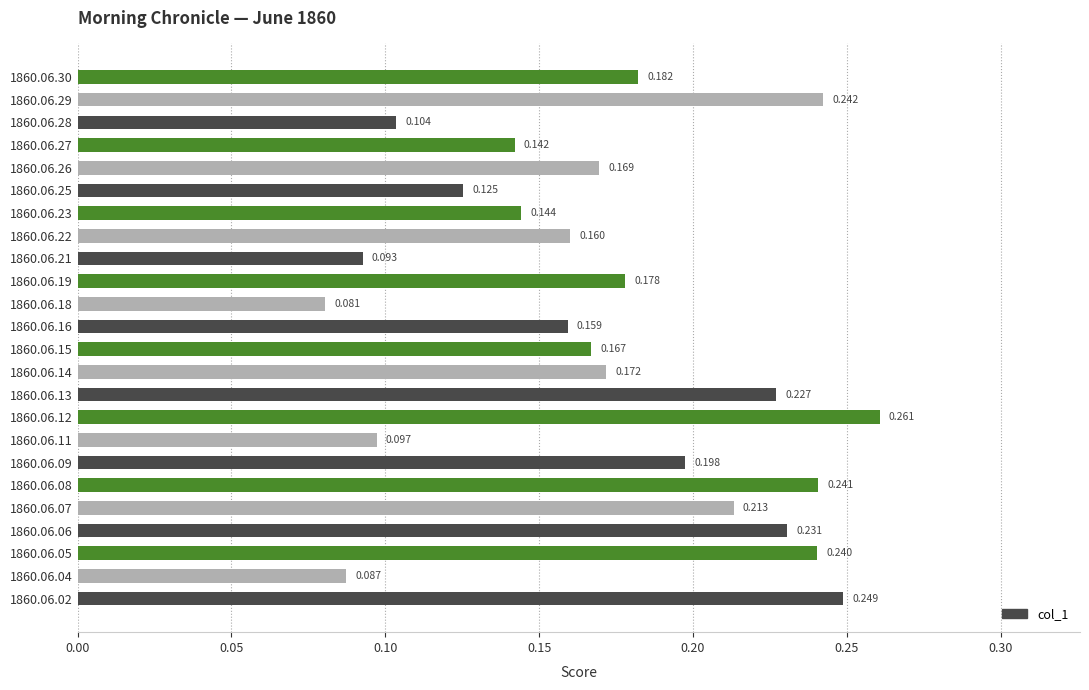

Where is the data nearest to the value 0?

1860.06.18